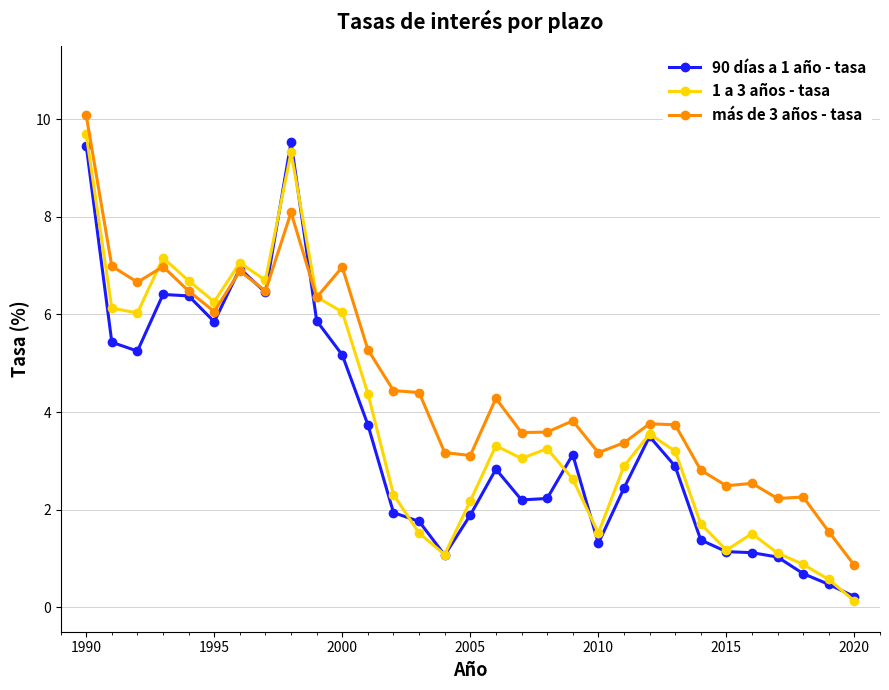

What is the maximum value for 90 días a 1 año - tasa?

9.5